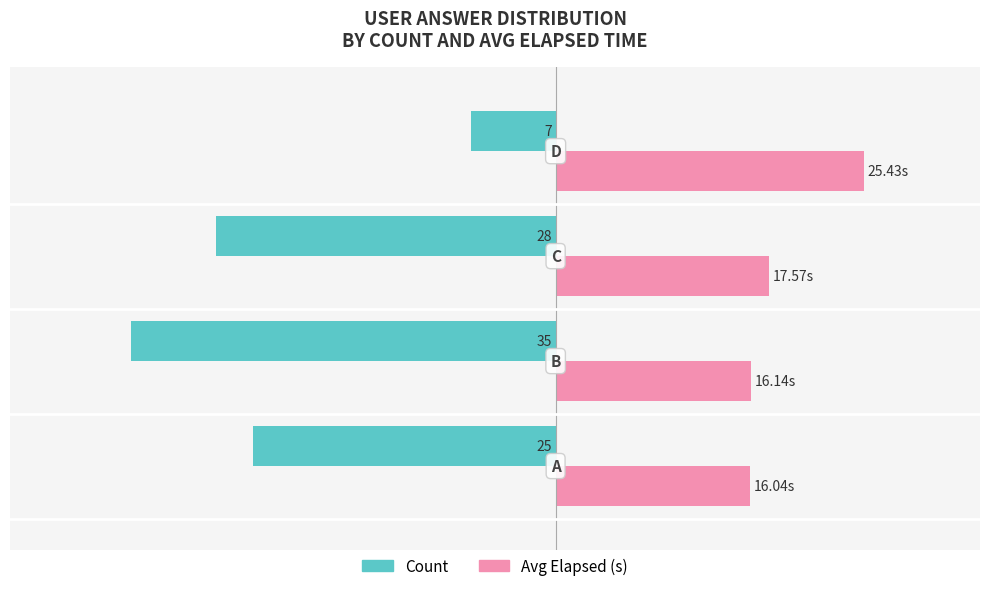

What are all the series names shown in the legend?

Count, Avg Elapsed (s)